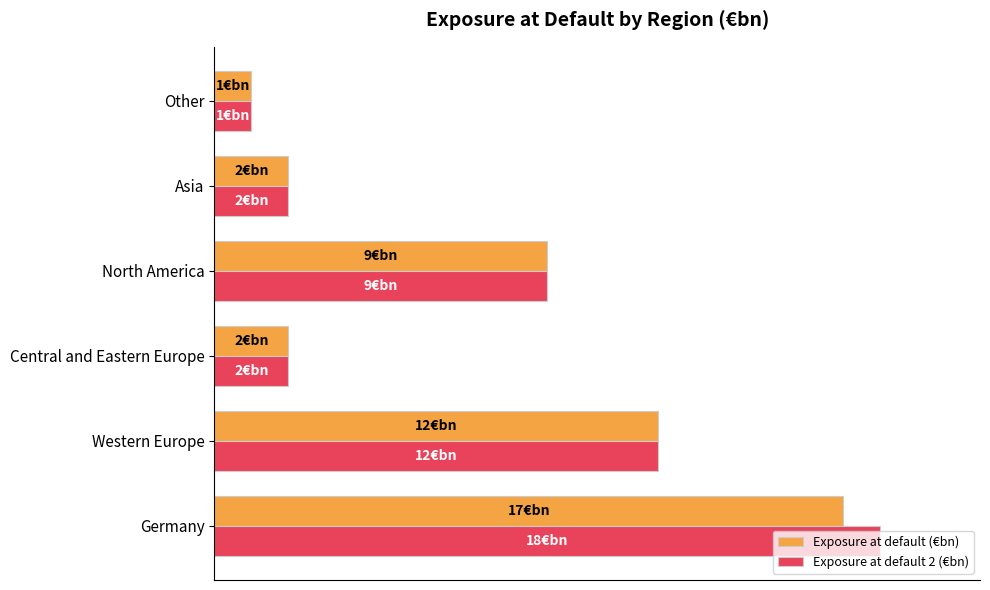

What are all the series names shown in the legend?

Exposure at default (€bn), Exposure at default 2 (€bn)